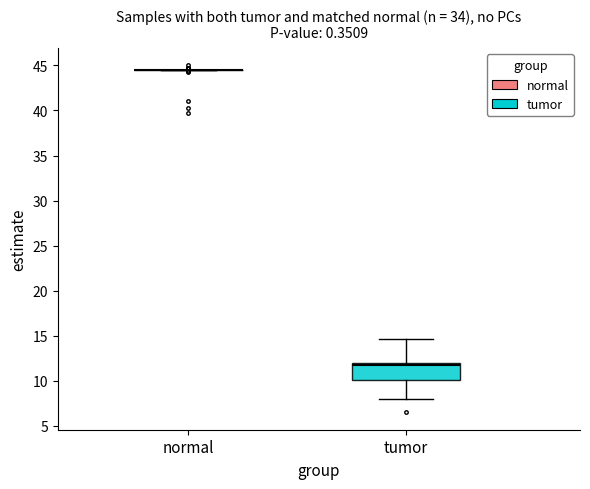

Which box is the tallest, from its lower edge to its upper edge?

tumor